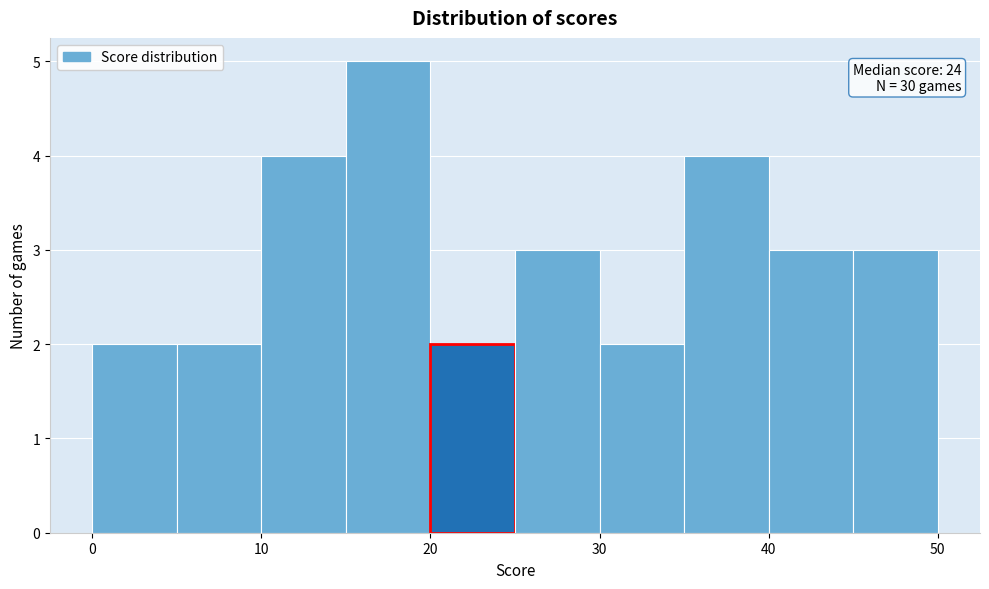

Which range on the x-axis has the tallest bar?

15 to 20